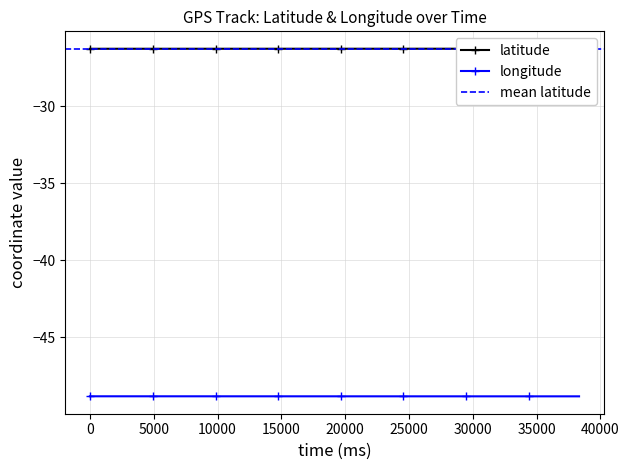

True or false: longitude and latitude intersect in this chart.

False